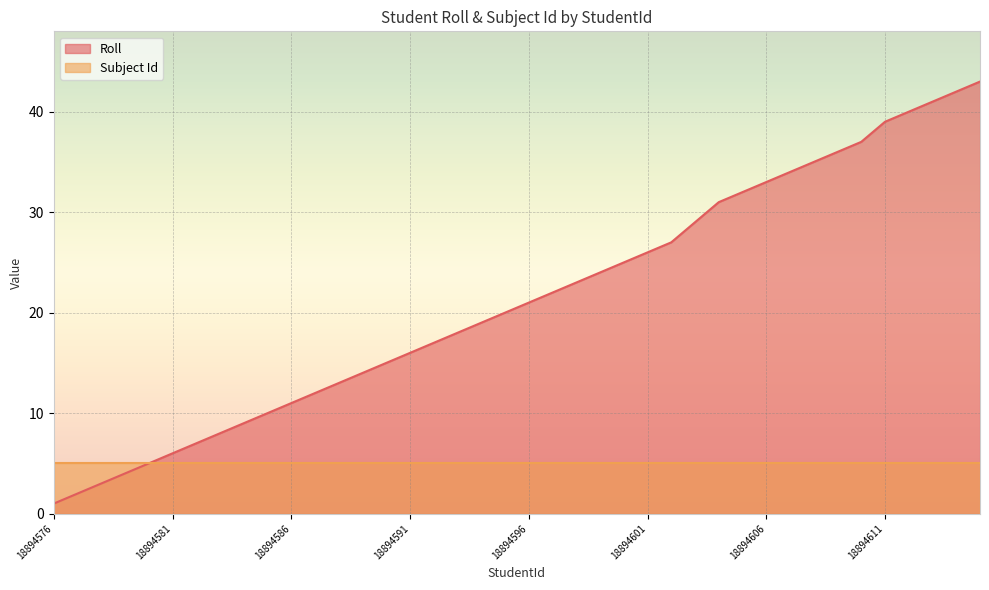

Which category has the lowest value across all series?

18894576